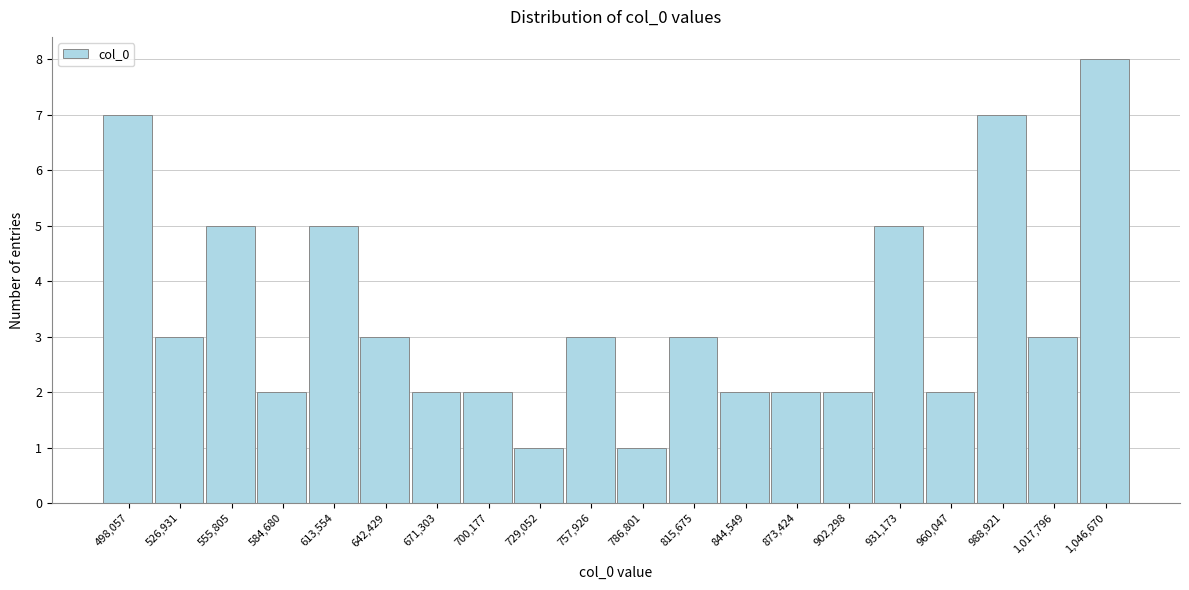

Reading left to right, what are all the values shown in this chart?

7	3	5	2	5	3	2	2	1	3	1	3	2	2	2	5	2	7	3	8